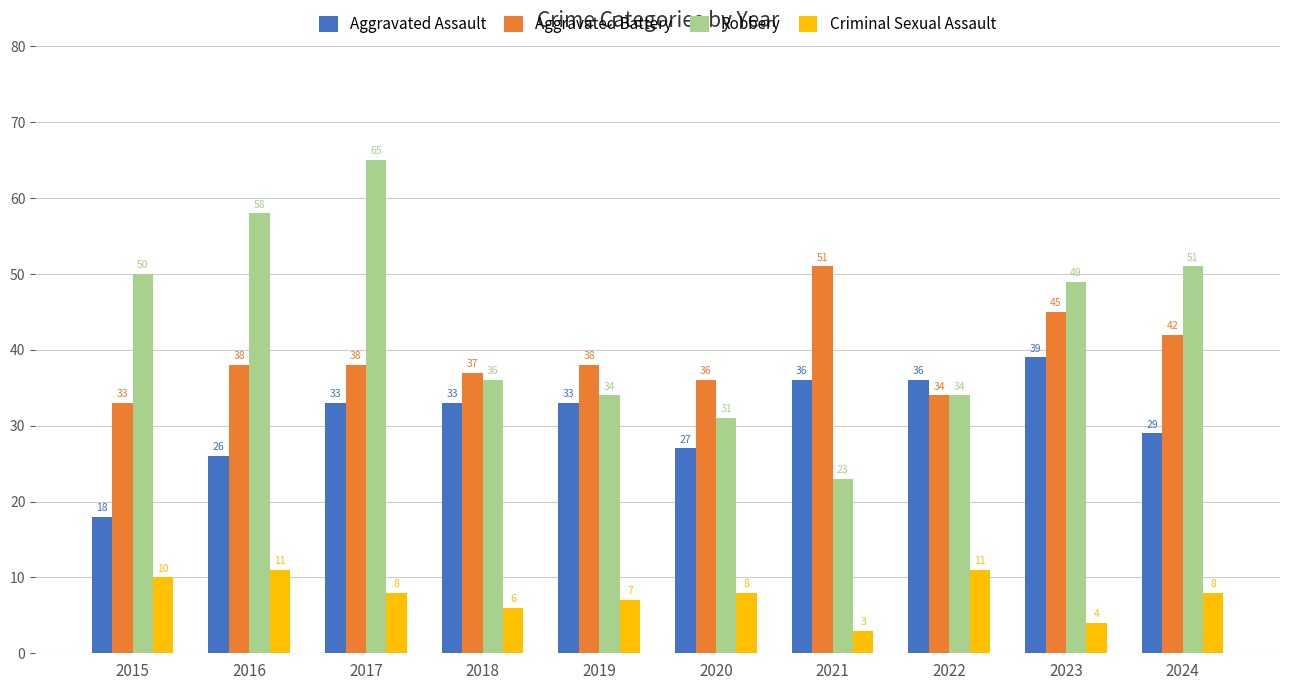

Rank the series by their maximum value, from lowest to highest.

Criminal Sexual Assault, Aggravated Assault, Aggravated Battery, Robbery